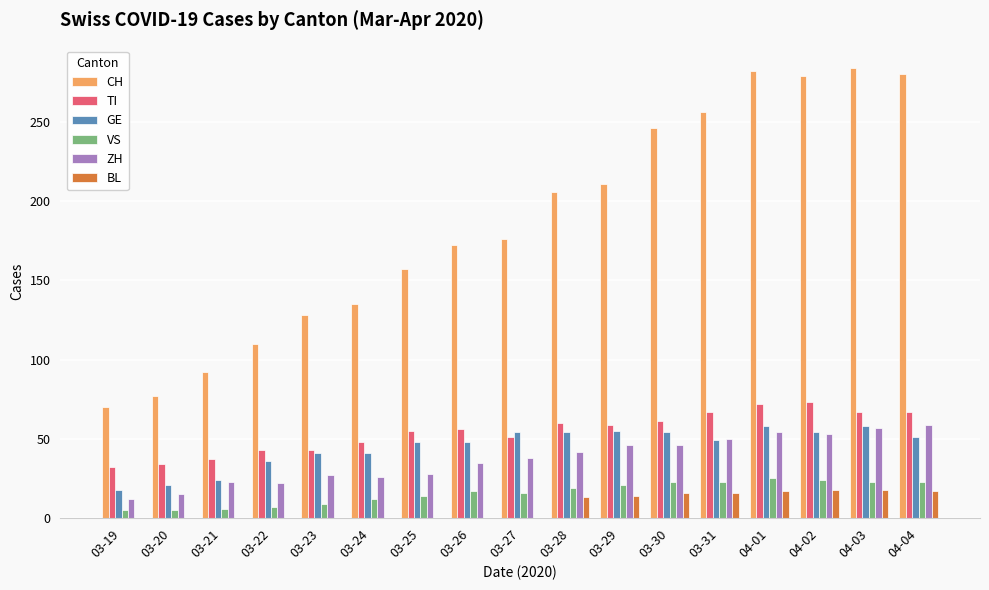

Is the value of TI at 04-02 greater than the value of ZH at 03-21?

Yes